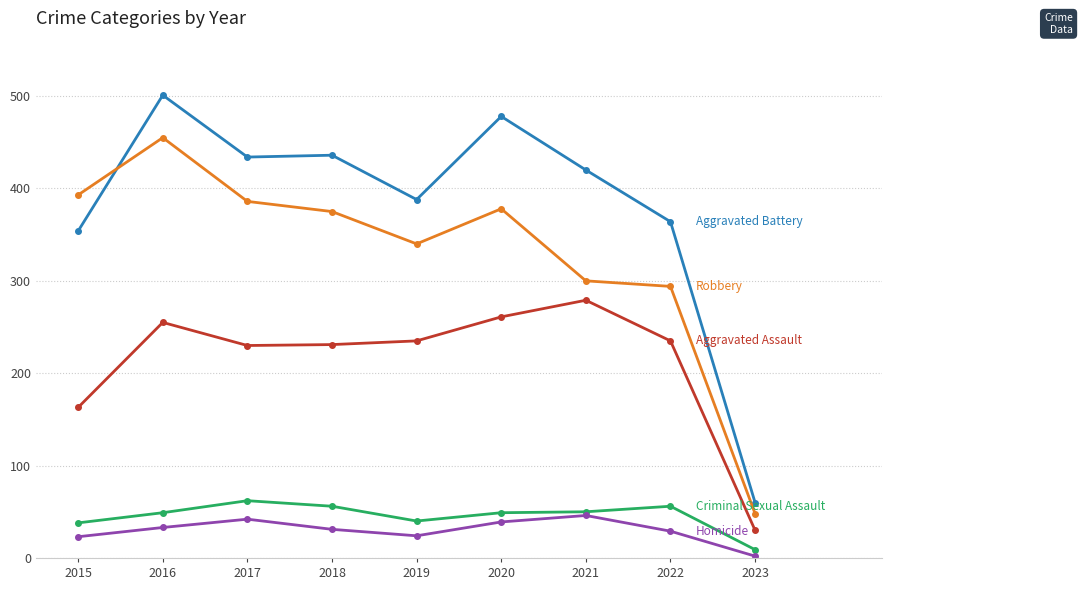

What is the spread (max minus min) of values at 2017?

392